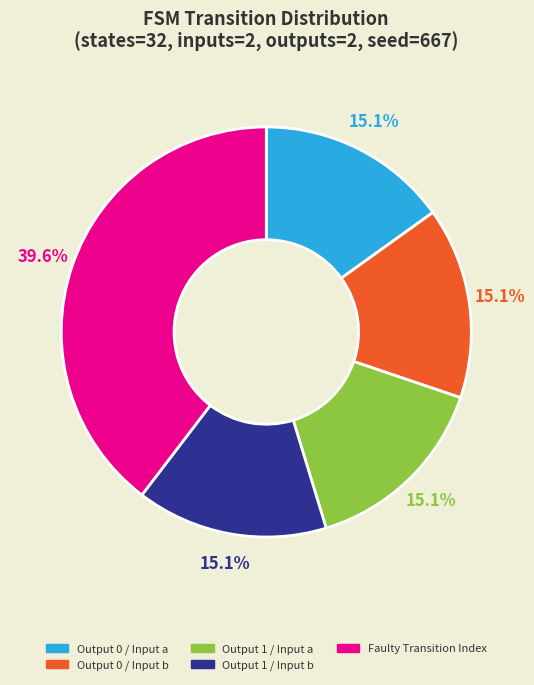

Is there a majority slice in this chart?

No